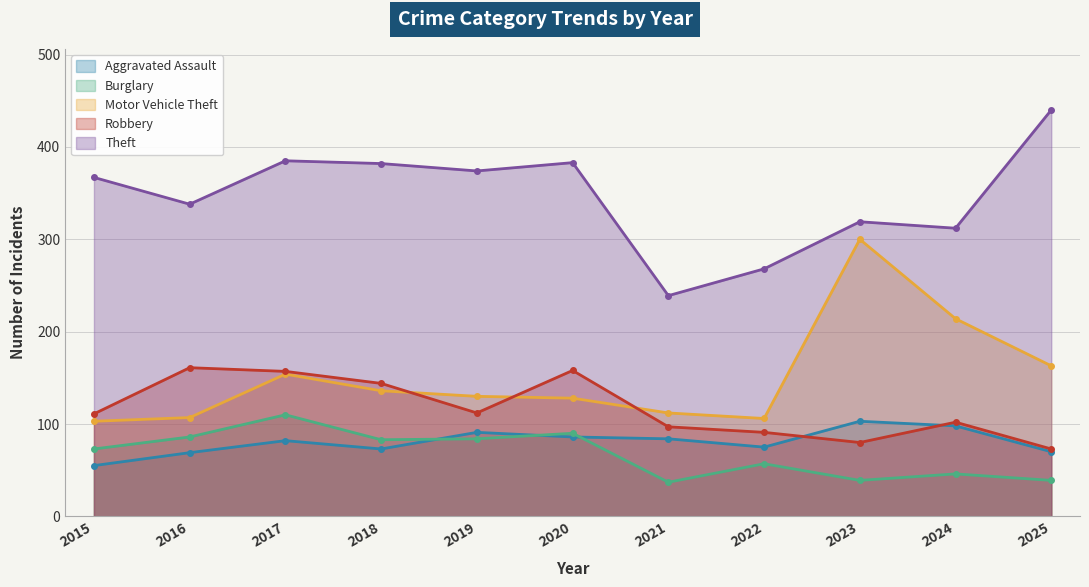

Where is Robbery nearest to the value 117?

2019